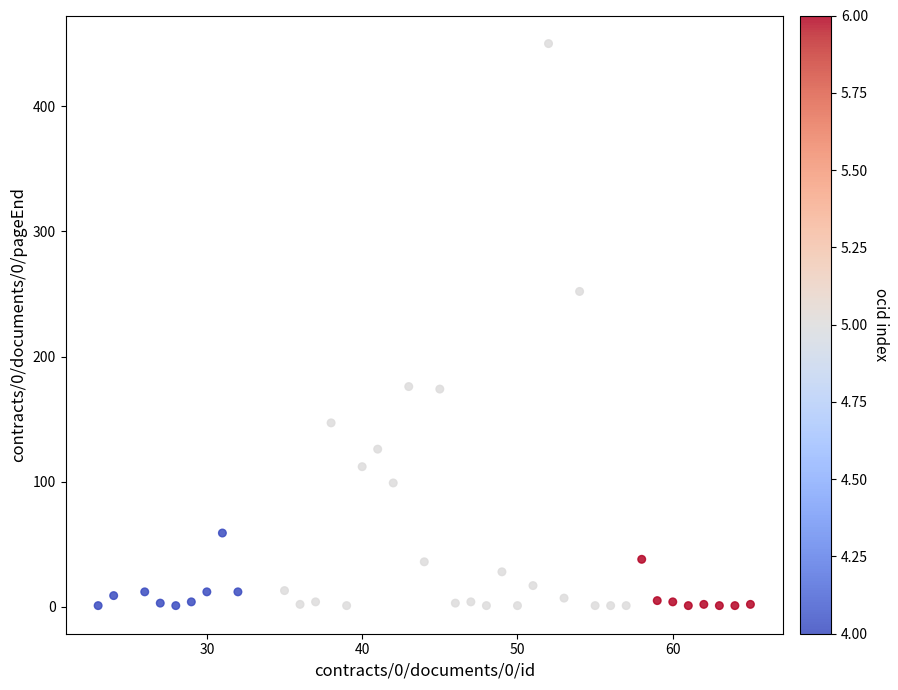

What is the range of Y values (max minus min)?

449